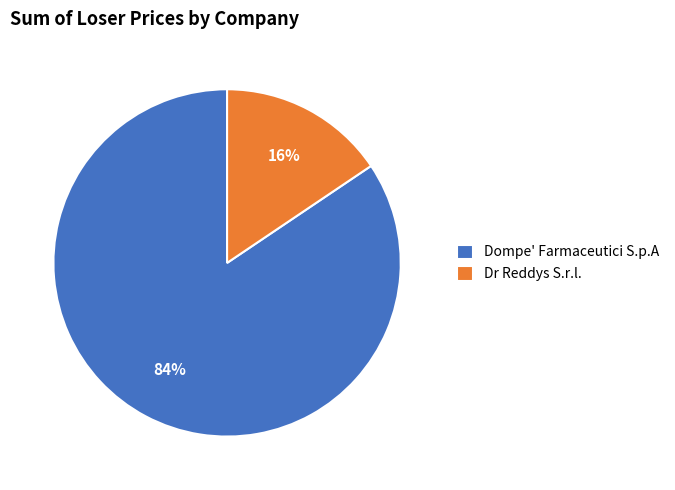

The Dr Reddys S.r.l. slice represents 23% of the pie. True or false?

False